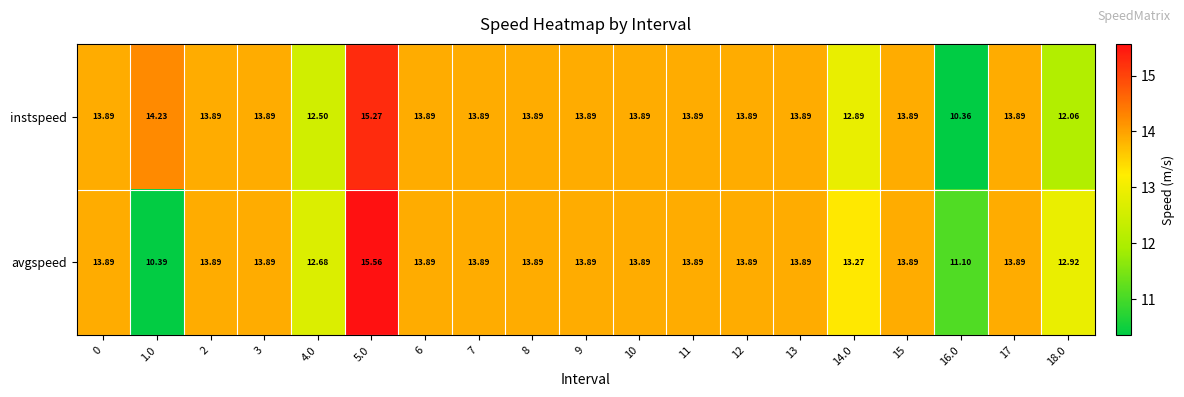

Which series has the widest spread of values?

avgspeed